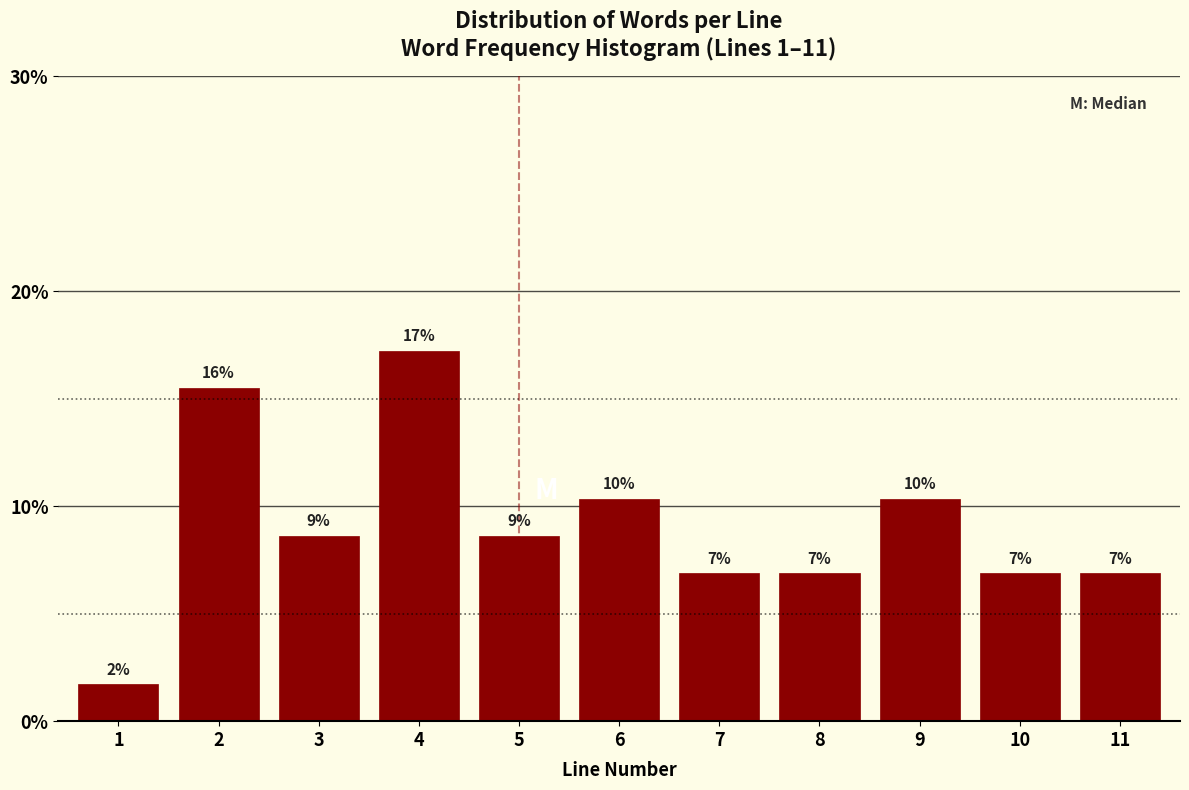

Are the bars horizontal?

No